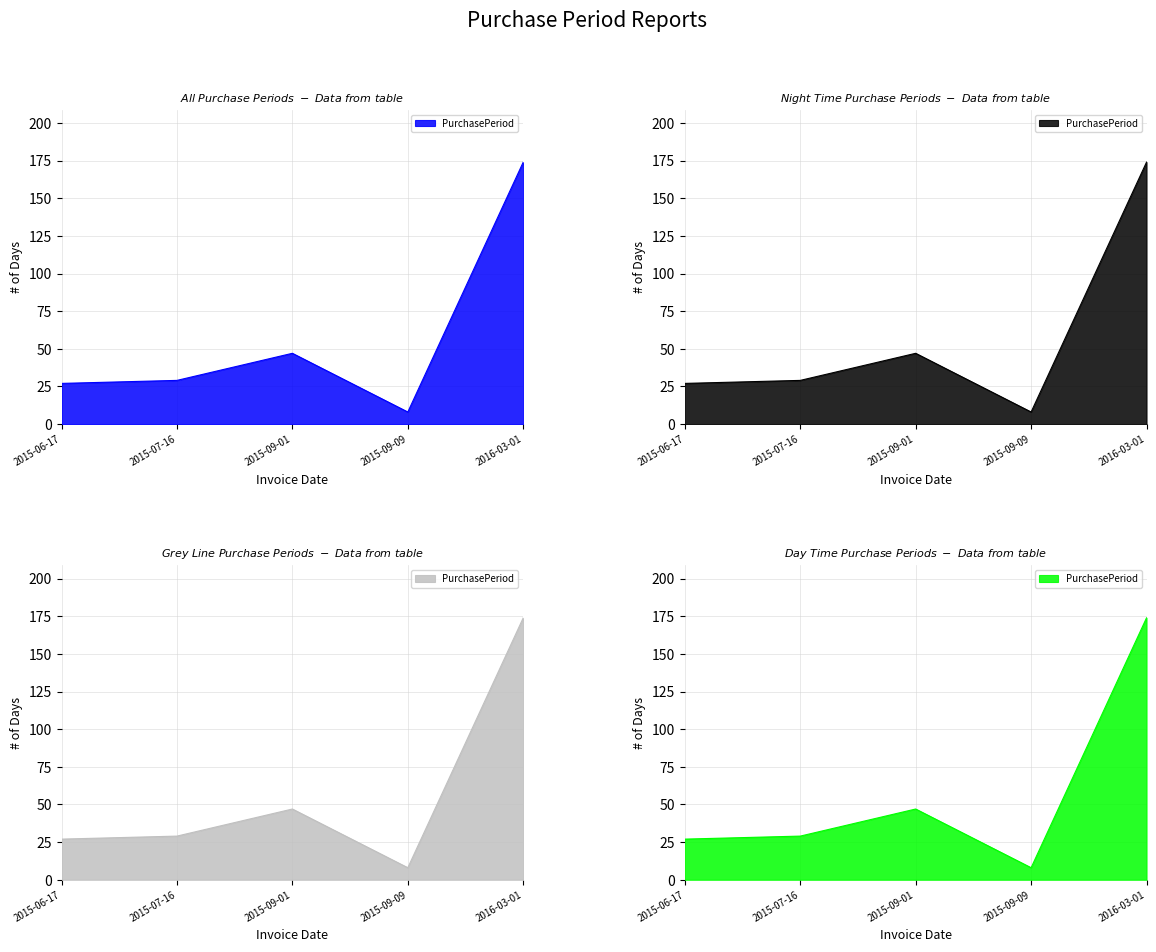

How many lines are shown in the chart?

1